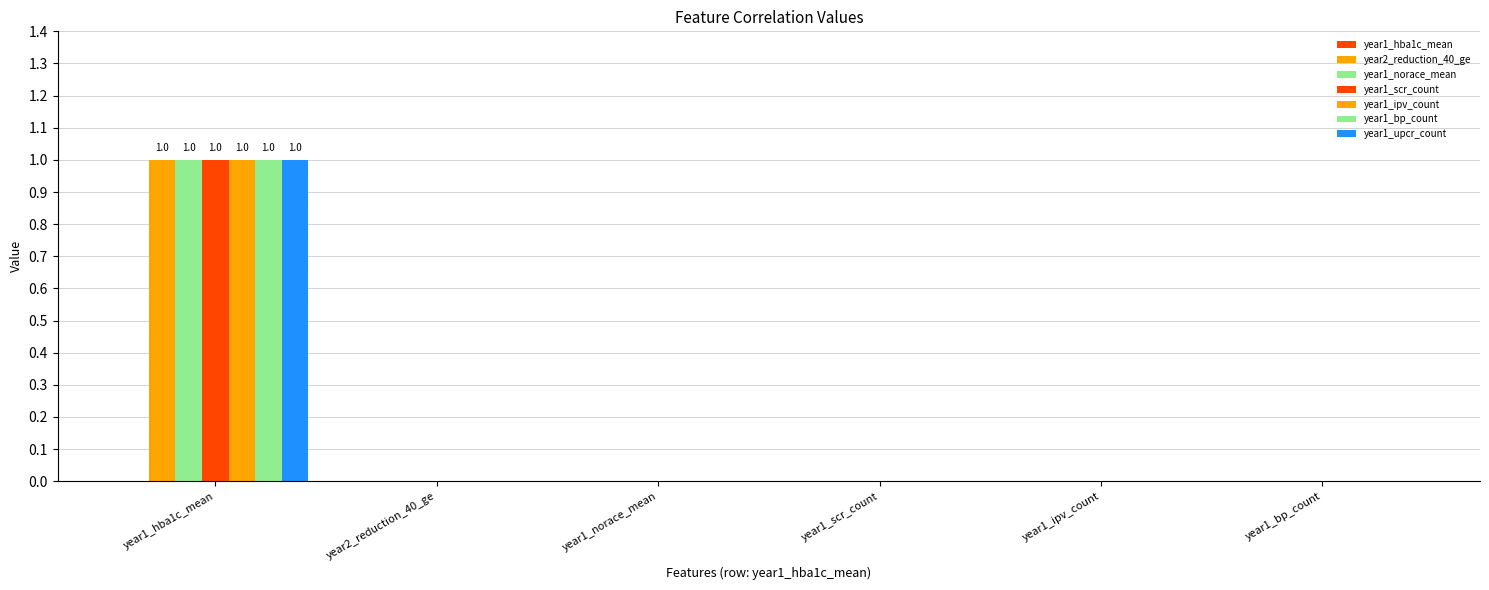

Reading left to right, what are all the values shown in this chart?

year2_reduction_40_ge: year1_hba1c_mean=1	year2_reduction_40_ge=0	year1_norace_mean=0	year1_scr_count=0	year1_ipv_count=0	year1_bp_count=0
year1_norace_mean: year1_hba1c_mean=1	year2_reduction_40_ge=0	year1_norace_mean=0	year1_scr_count=0	year1_ipv_count=0	year1_bp_count=0
year1_scr_count: year1_hba1c_mean=1	year2_reduction_40_ge=0	year1_norace_mean=0	year1_scr_count=0	year1_ipv_count=0	year1_bp_count=0
year1_ipv_count: year1_hba1c_mean=1	year2_reduction_40_ge=0	year1_norace_mean=0	year1_scr_count=0	year1_ipv_count=0	year1_bp_count=0
year1_bp_count: year1_hba1c_mean=1	year2_reduction_40_ge=0	year1_norace_mean=0	year1_scr_count=0	year1_ipv_count=0	year1_bp_count=0
year1_upcr_count: year1_hba1c_mean=1	year2_reduction_40_ge=0	year1_norace_mean=0	year1_scr_count=0	year1_ipv_count=0	year1_bp_count=0